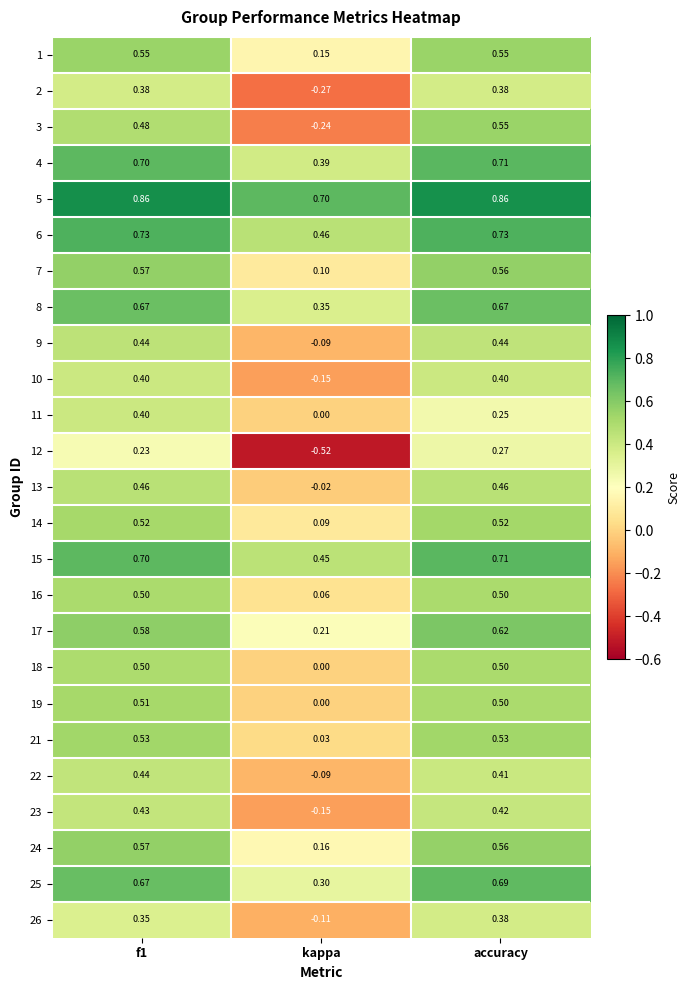

Where is 25 nearest to the value 0?

kappa